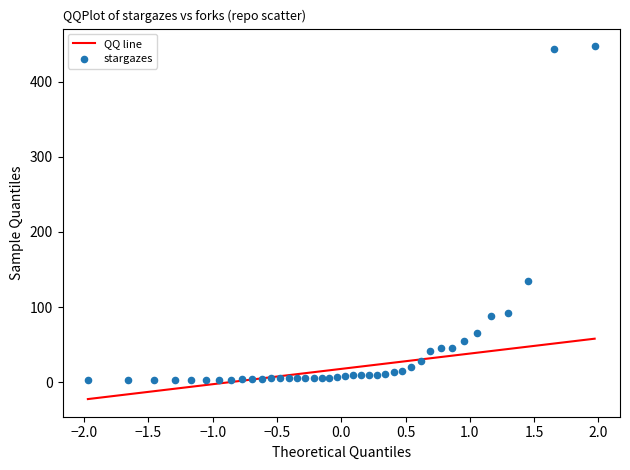

What is the range of Y values (max minus min)?

444